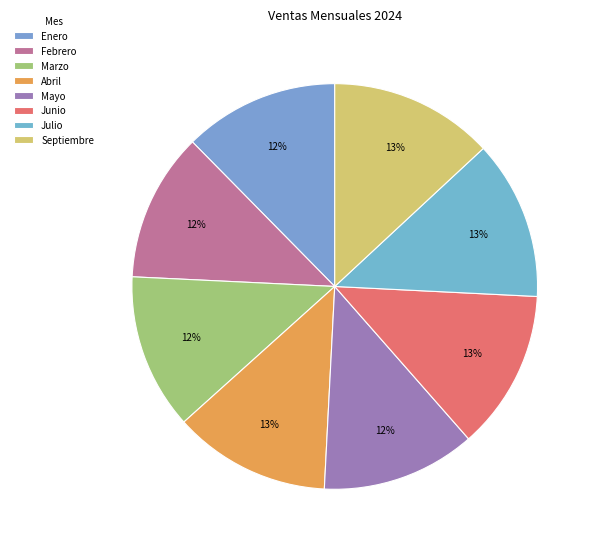

How many segments does this pie chart have?

8